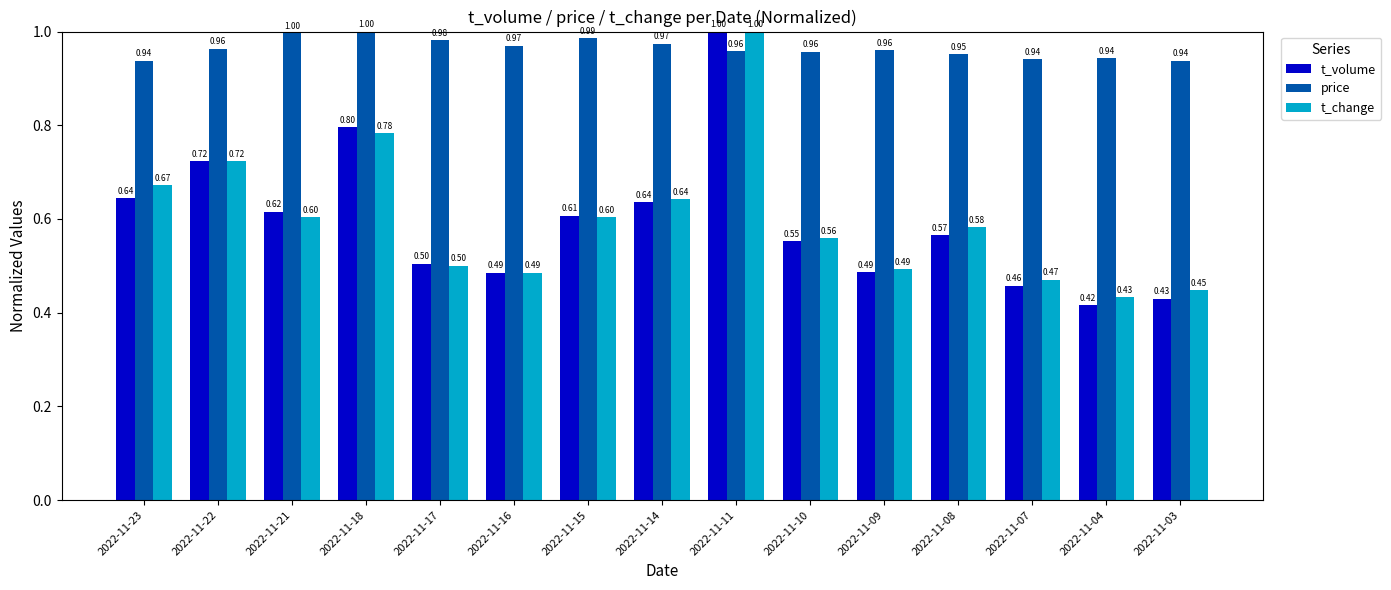

At how many categories does at least one series exceed 0?

15